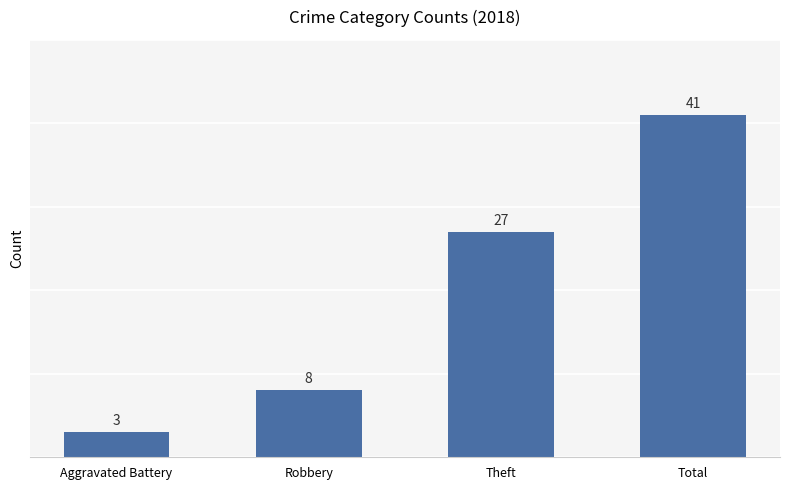

What is the value of the 1st bar from the left?

3